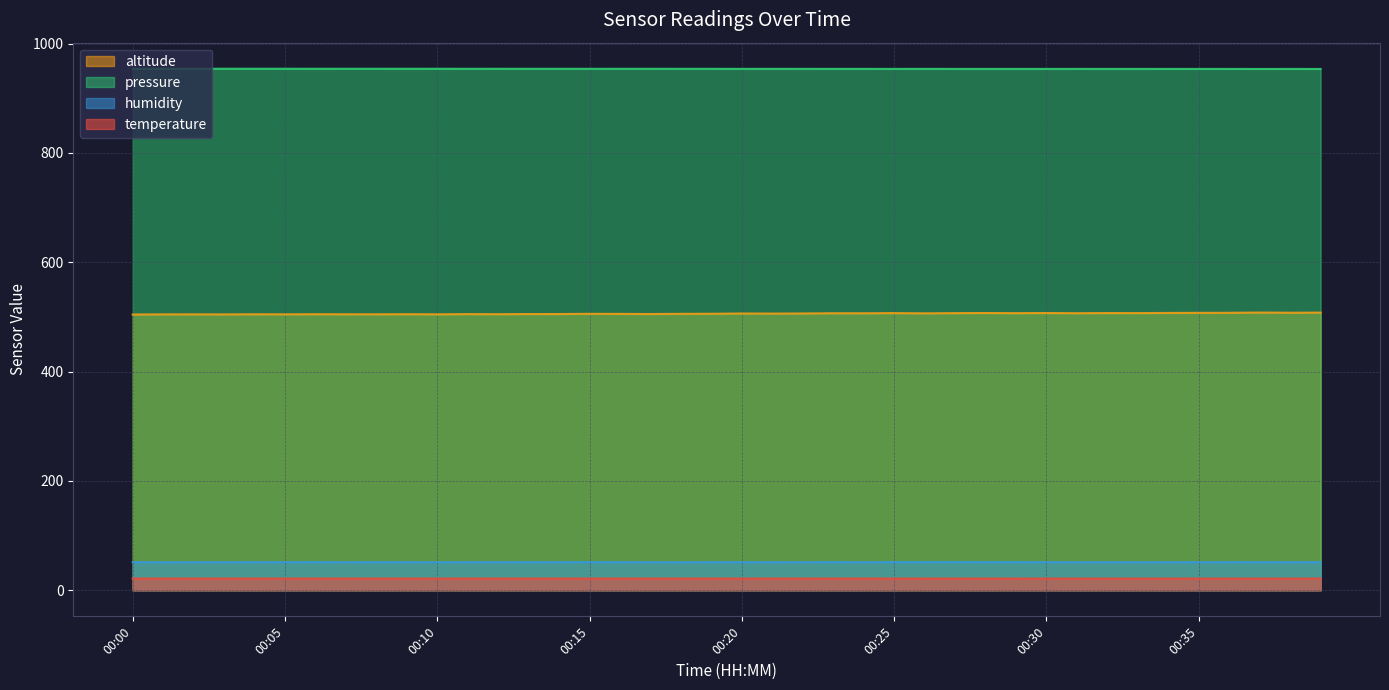

List the series in order of their peak value, highest first.

pressure, altitude, humidity, temperature